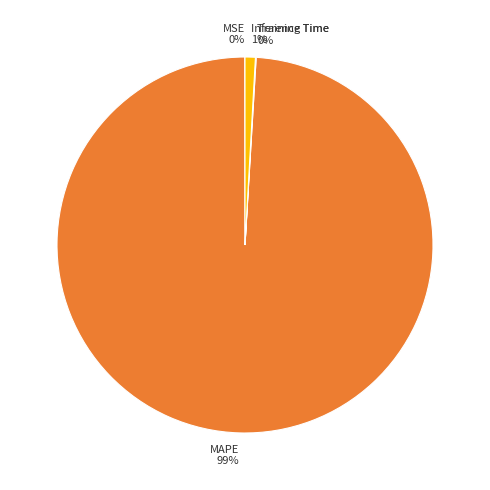

True or false: MAPE accounts for 89% of the total.

False